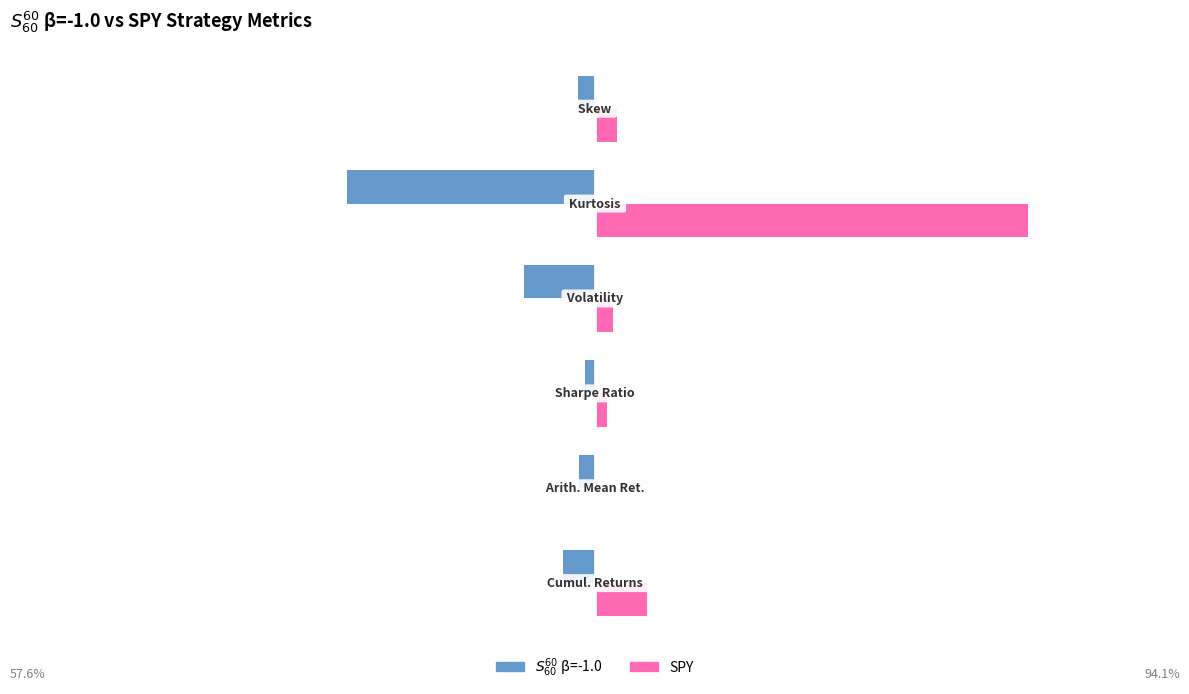

Which series has the largest total across all categories?

SPY